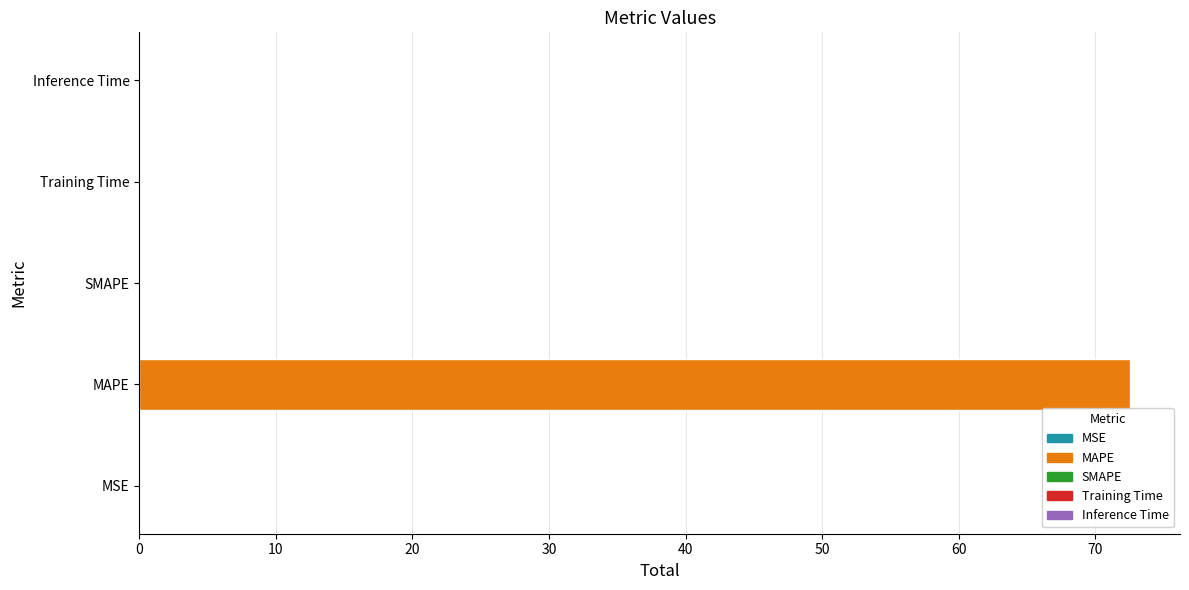

The value at MAPE is 72.6. True or false?

True